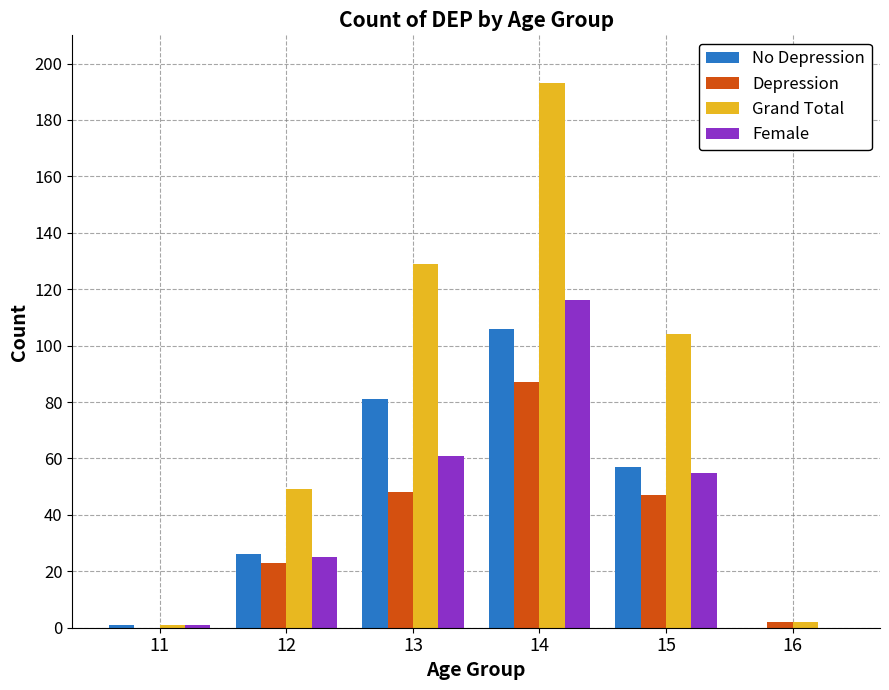

Where does the No Depression series first go above 57?

13